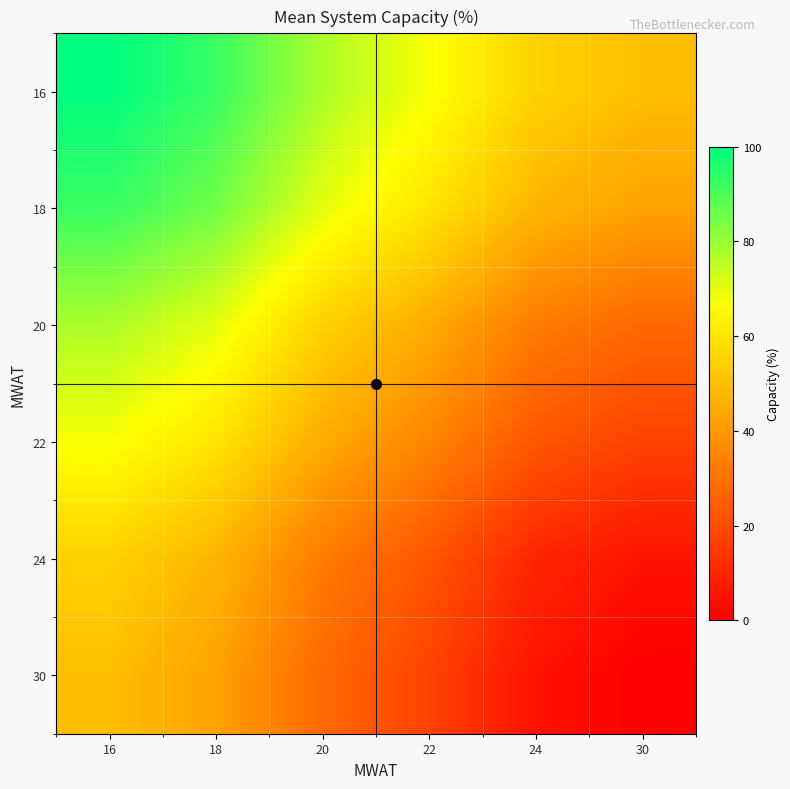

At which category is the sum across all series the highest?

16